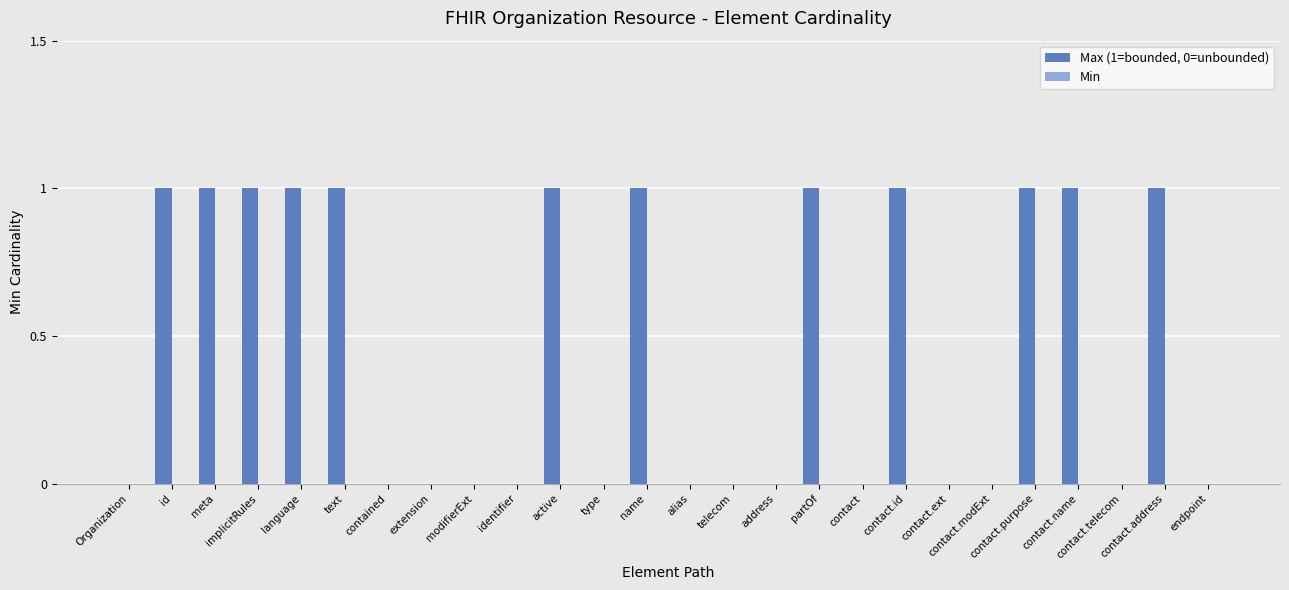

Are the bars horizontal?

No